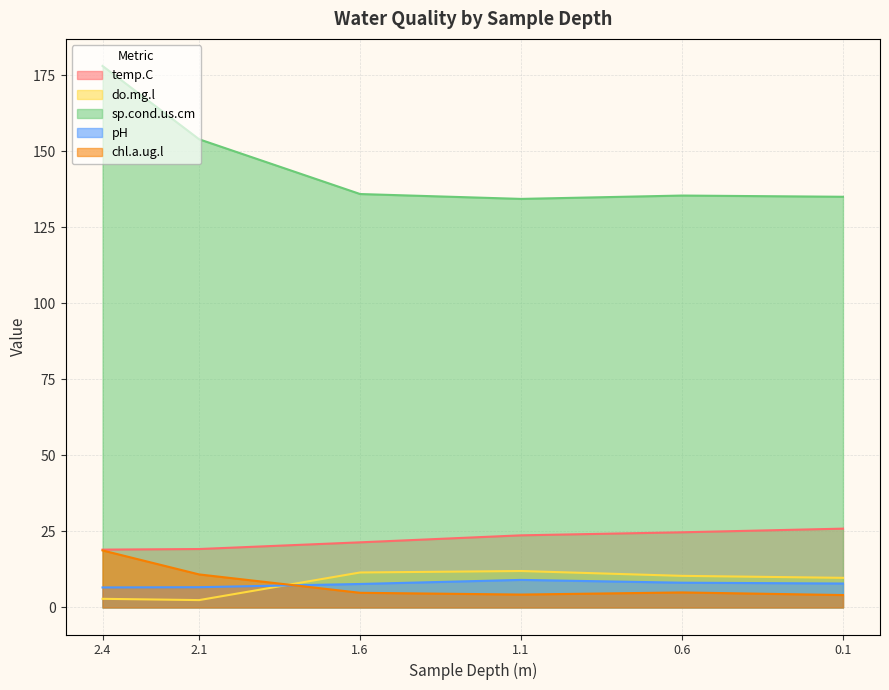

Which category has the highest value across all series?

2.4